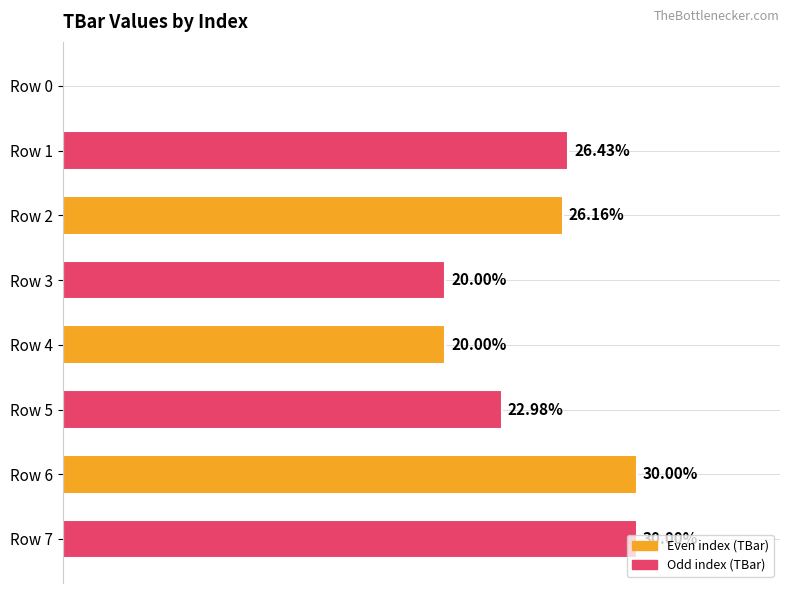

Which has a higher value, Row 2 or Row 0?

Row 2